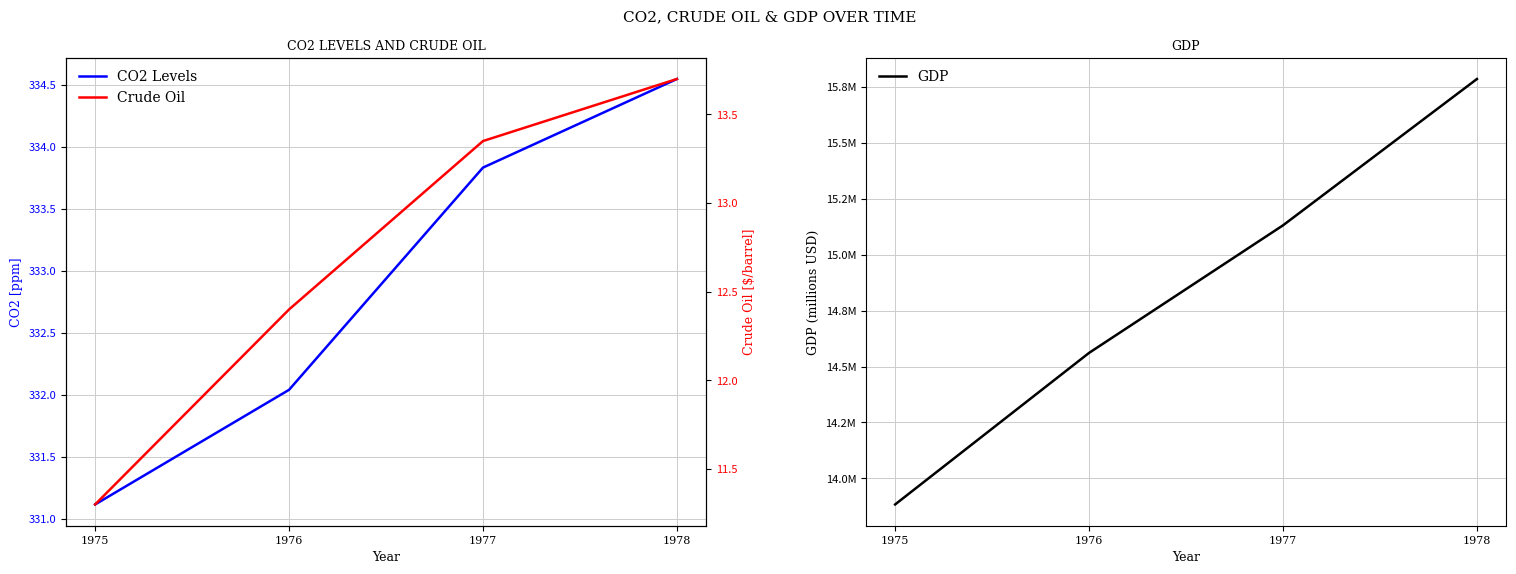

At which label does Crude Oil first exceed 13?

1977